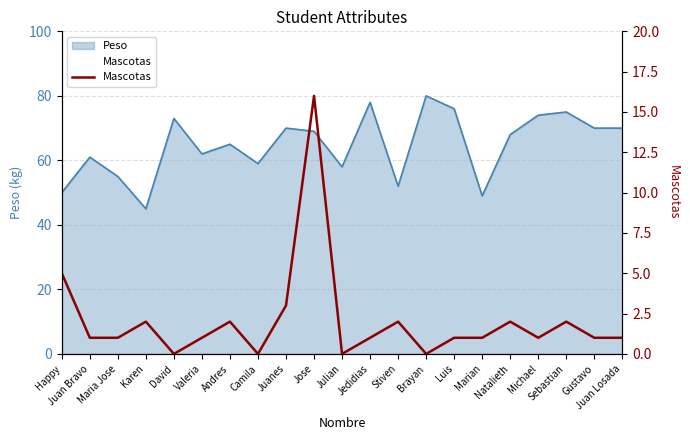

At which category does the chart reach its peak across all series?

Jose